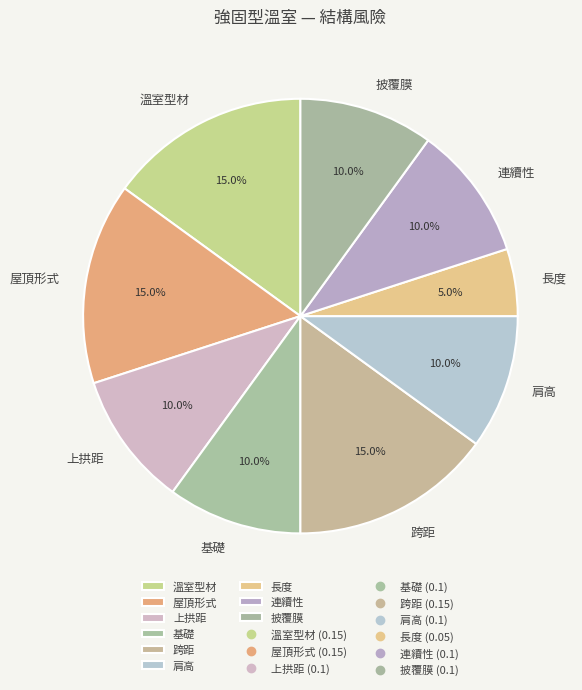

Count the number of slices in the pie.

9